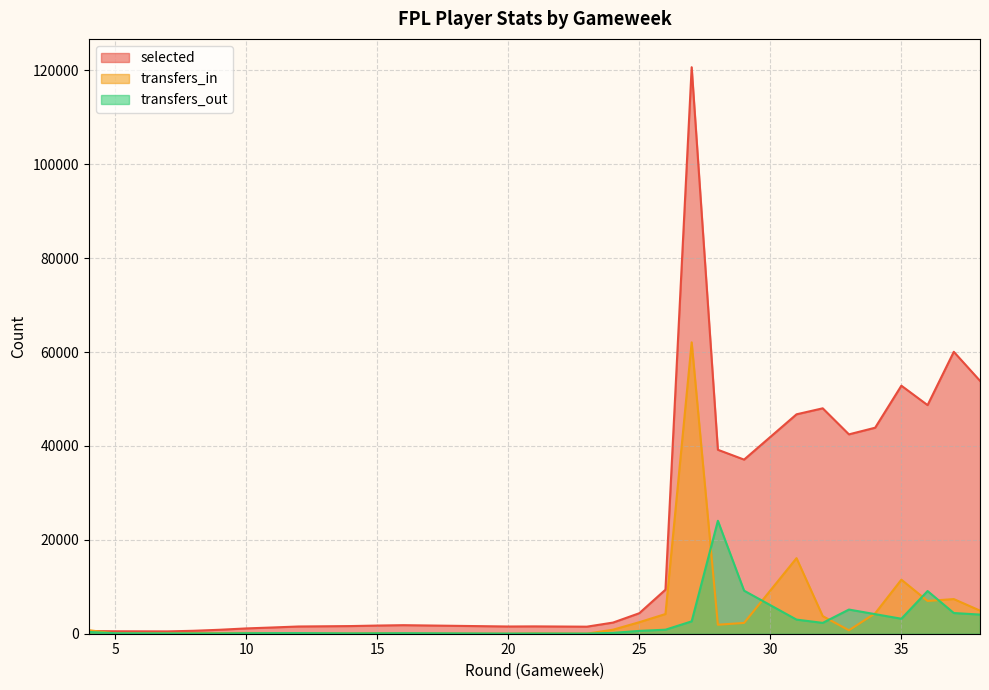

Reading left to right, list all the values displayed in this chart.

selected: 4=573	5=524	6=511	7=496	8=627	9=844	10=1128	11=1328	12=1540	14=1631	15=1738	16=1821	20=1539	21=1564	23=1501	23=1501	24=2375	25=4363	26=9377	26=9377	27=120668	27=120668	28=39182	29=37087	31=46735	31=46735	32=48013	33=42465	33=42465	34=43881	35=52833	36=48694	37=60050	37=60050	38=53869
transfers_in: 4=751	5=69	6=59	7=49	8=114	9=134	10=168	11=143	12=141	14=65	15=132	16=84	20=2	21=75	23=19	23=19	24=856	25=2450	26=4194	26=4194	27=62069	27=62069	28=1912	29=2301	31=16096	31=16096	32=3747	33=730	33=730	34=4346	35=11513	36=6978	37=7383	37=7383	38=4919
transfers_out: 4=374	5=104	6=91	7=75	8=69	9=71	10=115	11=134	12=142	14=84	15=96	16=120	20=35	21=52	23=36	23=36	24=176	25=604	26=856	26=856	27=2636	27=2636	28=24056	29=9168	31=3006	31=3006	32=2309	33=5147	33=5147	34=4169	35=3191	36=9092	37=4410	37=4410	38=4078